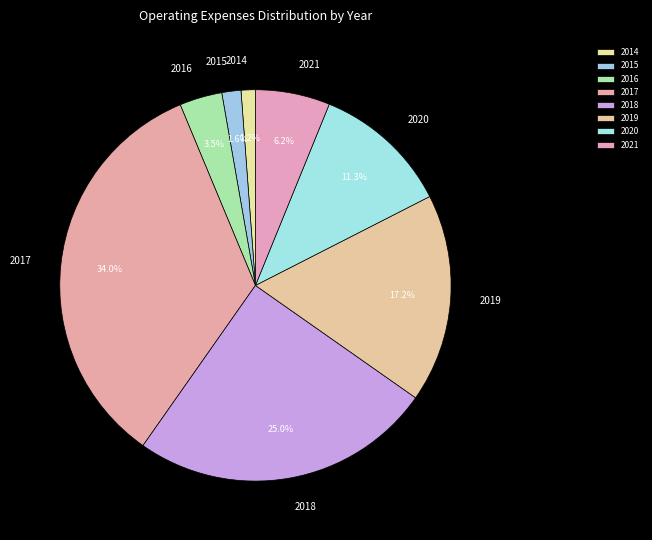

To the nearest percent, what percentage of the pie is 2014?

1%